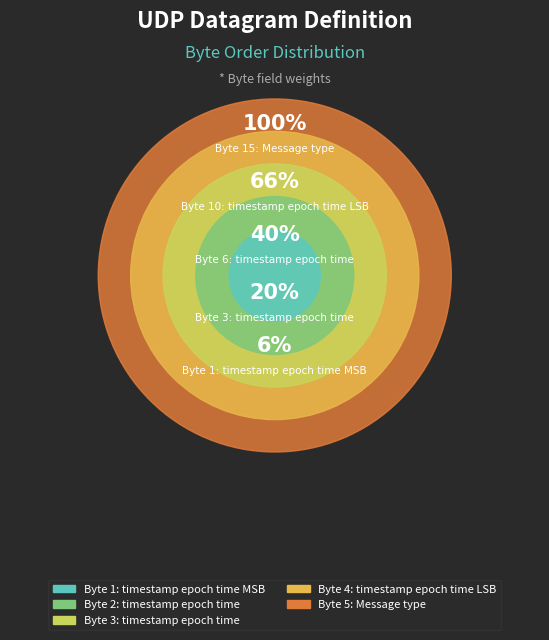

Is the sum of timestamp epoch time and timestamp epoch time greater than half?

No